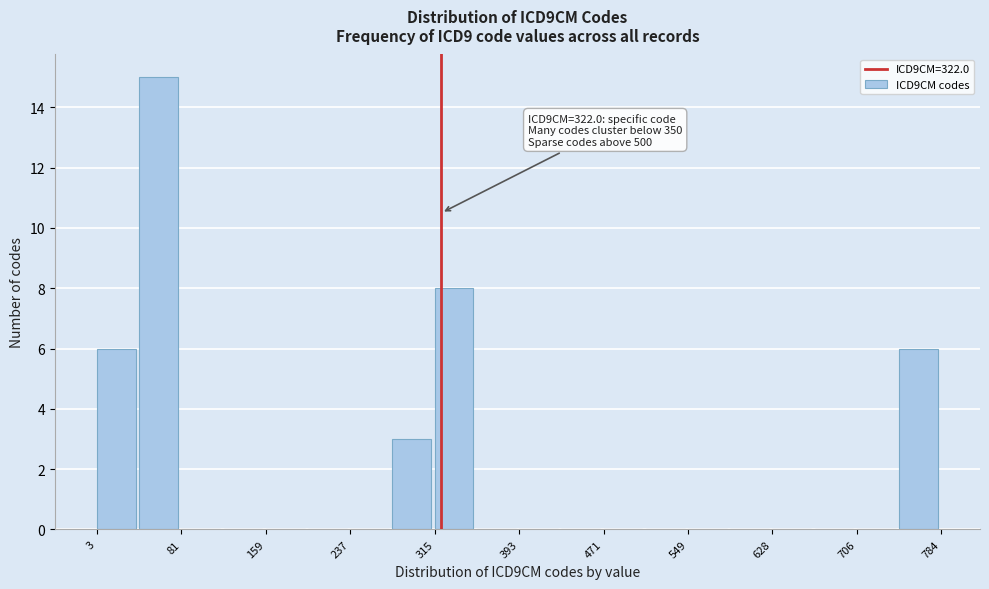

Read against the x-axis, roughly where is the centre of the tallest bar?

60